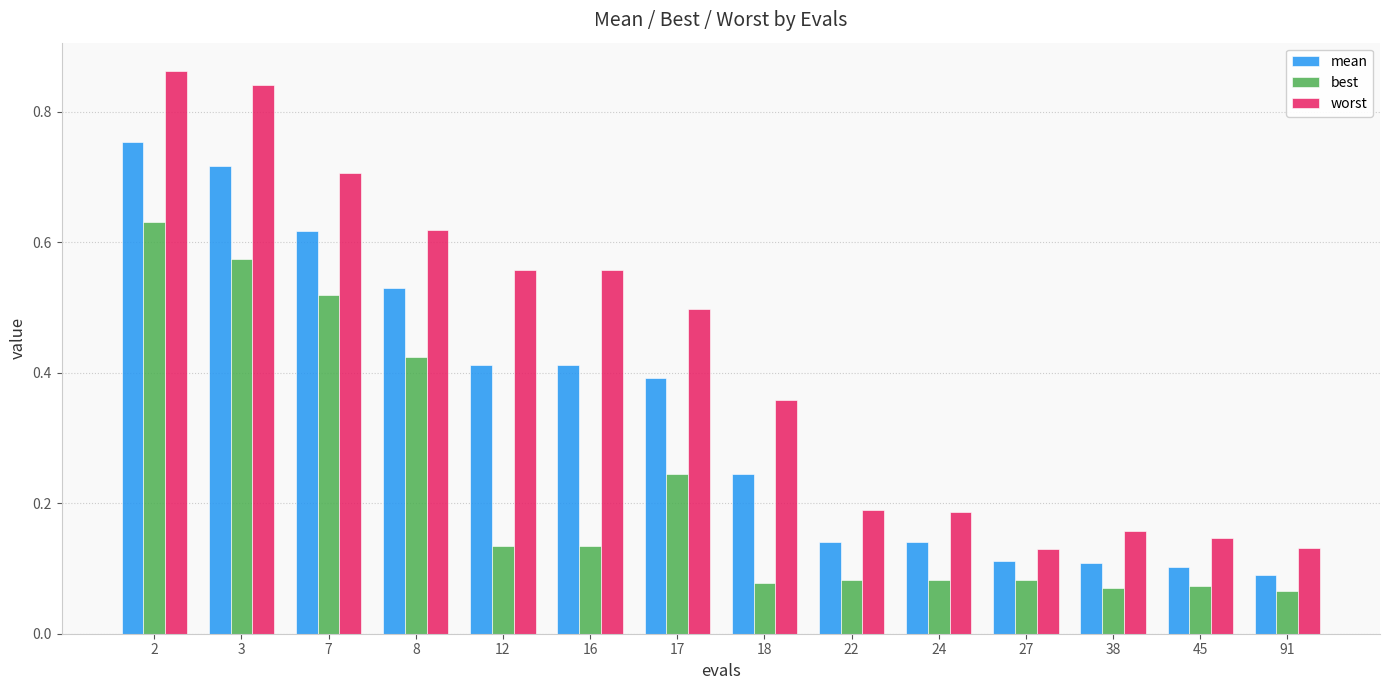

Rank the series by their maximum value, from highest to lowest.

worst, mean, best